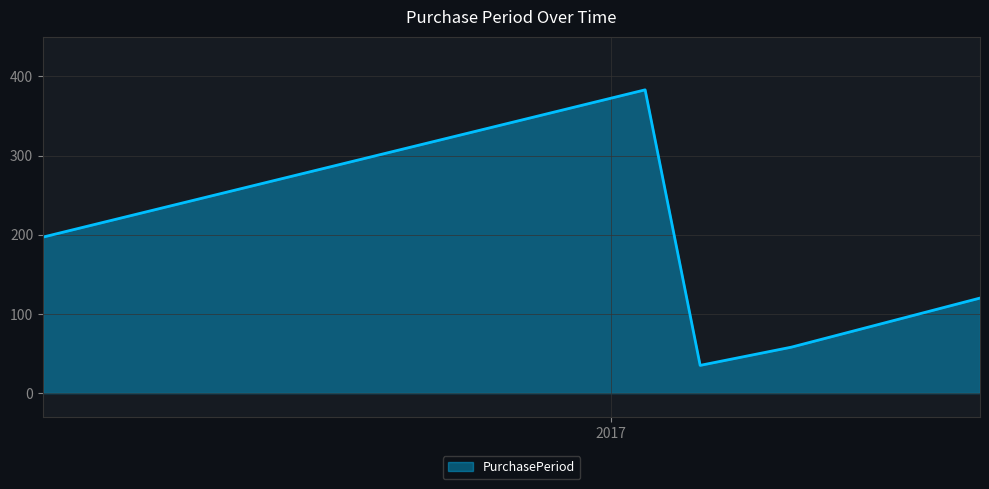

Reading right to left, transcribe all the data shown in this chart.

120	58	35	383	197